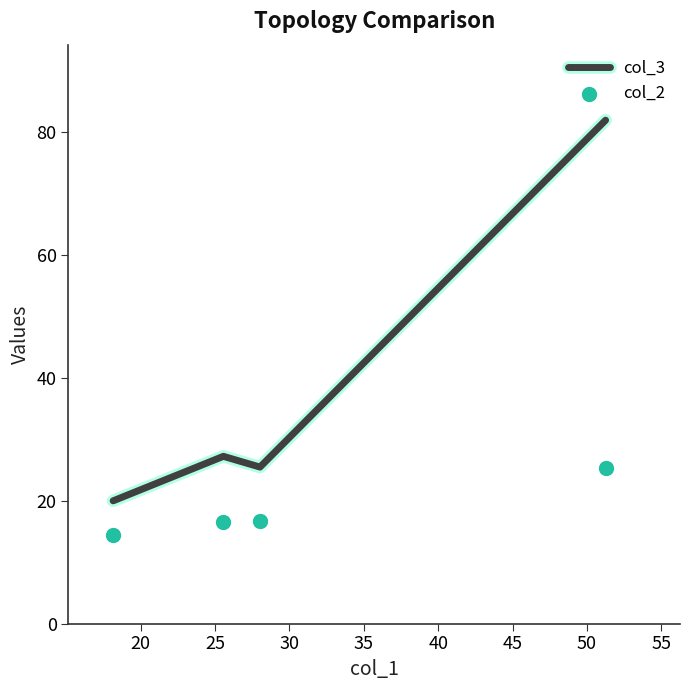

At how many categories does at least one series exceed 41?

1